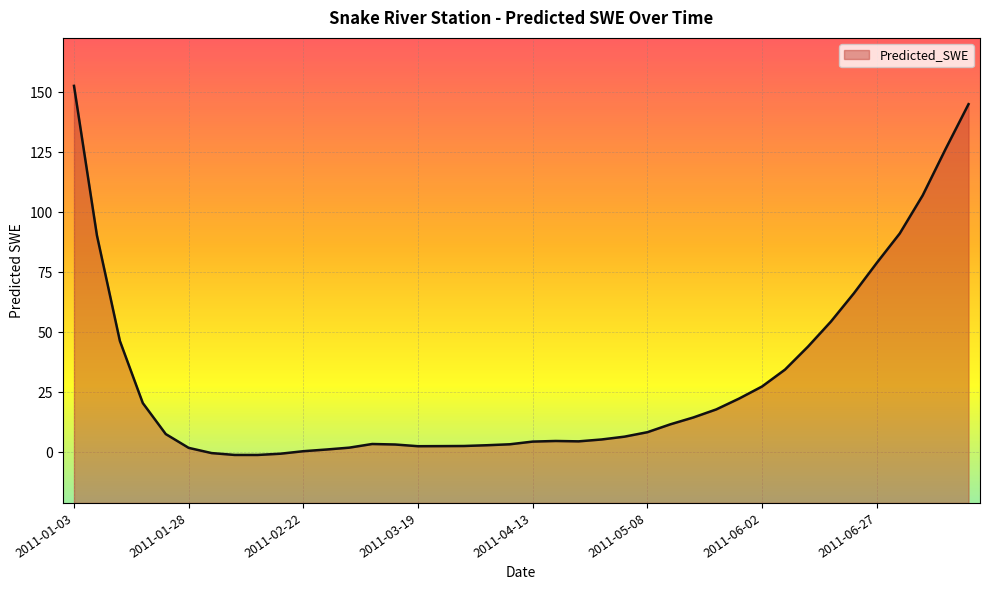

Which category has the lowest value across all series?

2011-02-12